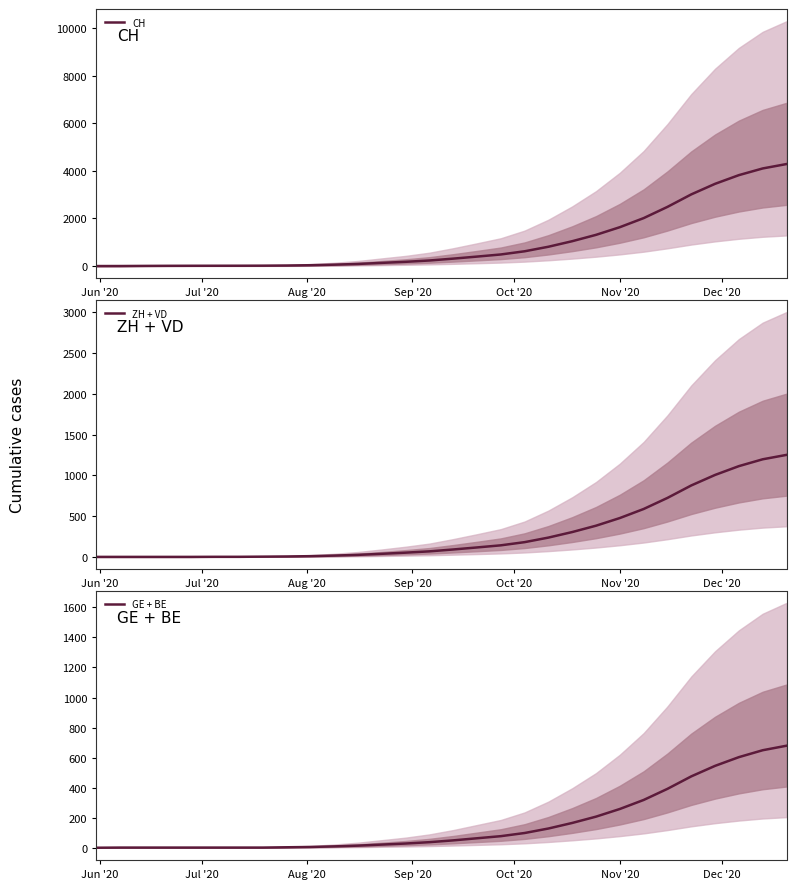

What is the difference between the maximum and minimum values in the ZH + VD series?

1252